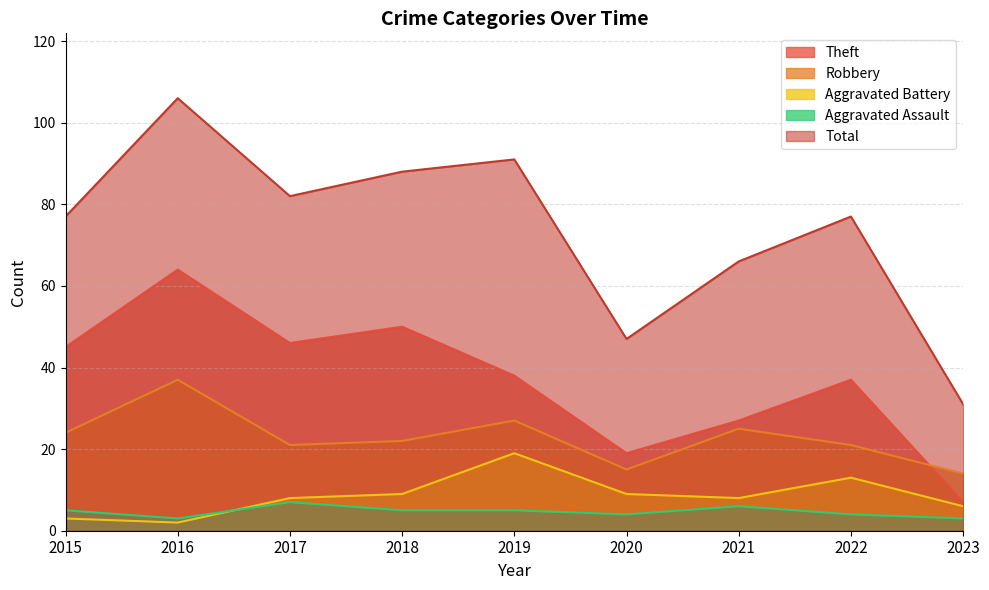

What is the difference between the maximum and minimum values in the Aggravated Assault series?

4